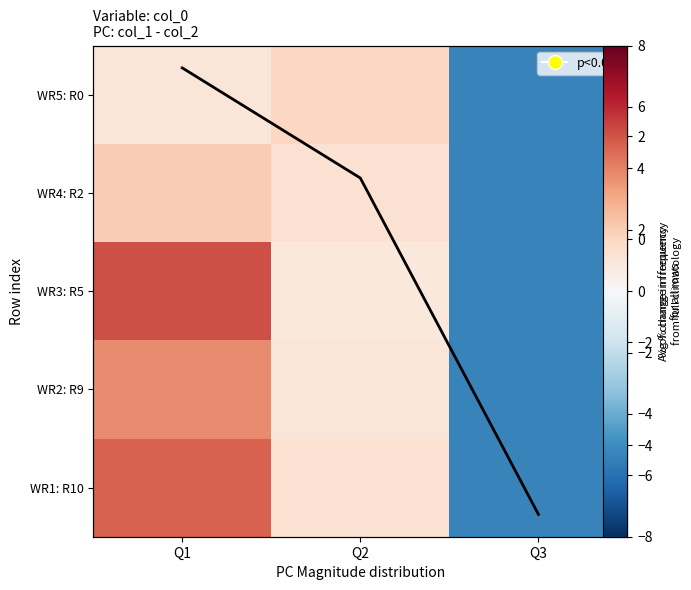

What is the difference between the col_means values at Q3 and Q1?

8.7